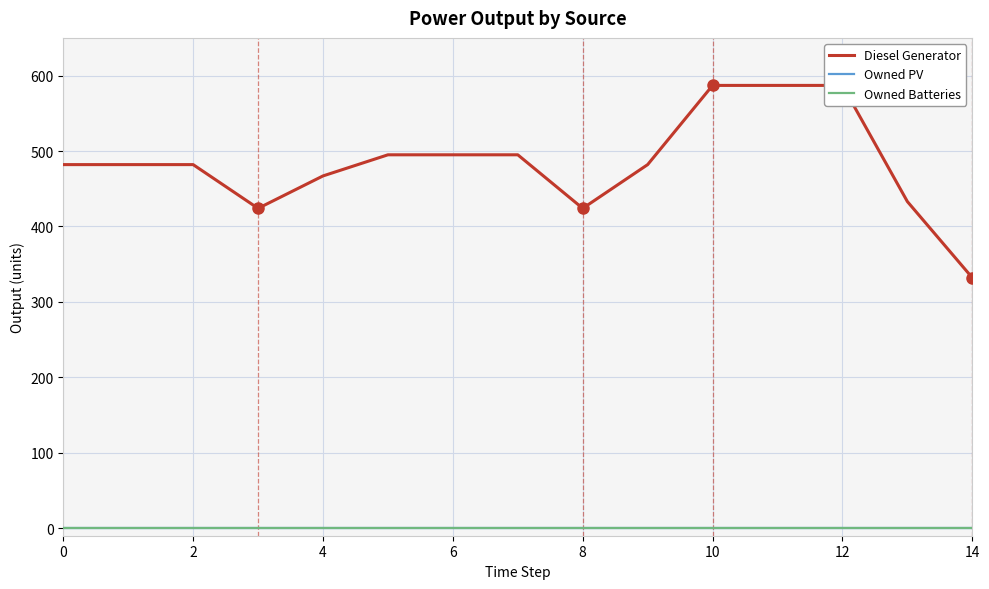

True or false: Owned Batteries and Owned PV cross at least once.

False